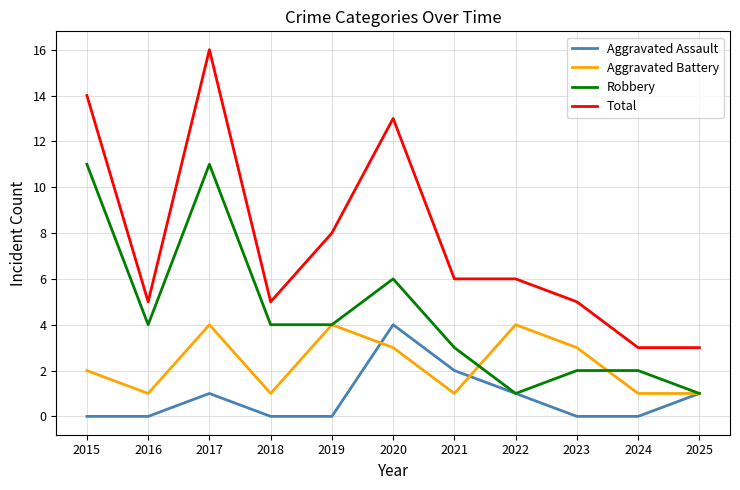

How many Aggravated Assault values are between 0 and 1?

9